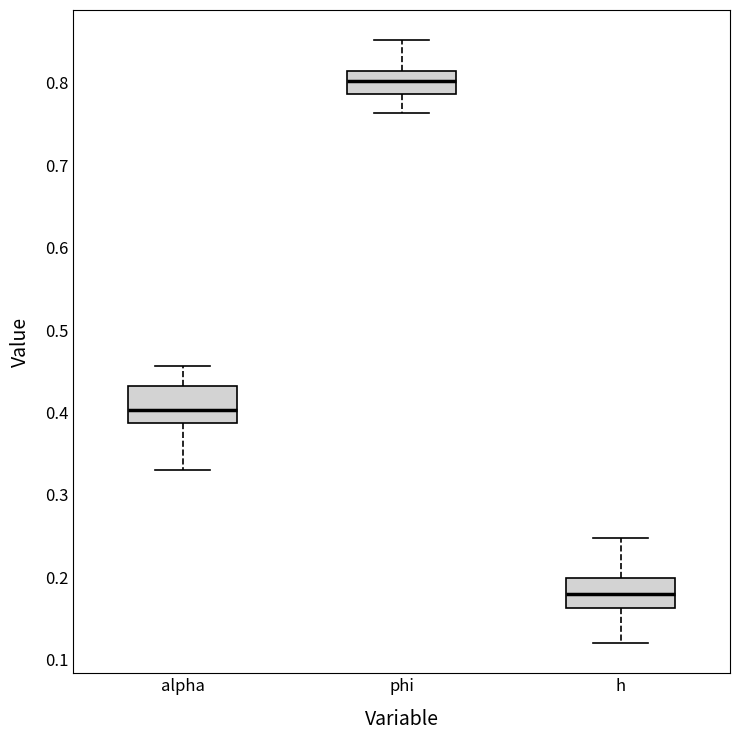

Reading left to right, transcribe this box plot: for each box, give where its median line is, the range the box spans, and where its two whiskers end, as read against the y-axis. The values are not printed on the chart, so give them approximately, as read against the axis.

alpha: median 0.40, box 0.39 to 0.43, whiskers 0.33 to 0.46
phi: median 0.80, box 0.79 to 0.81, whiskers 0.76 to 0.85
h: median 0.18, box 0.16 to 0.20, whiskers 0.12 to 0.25